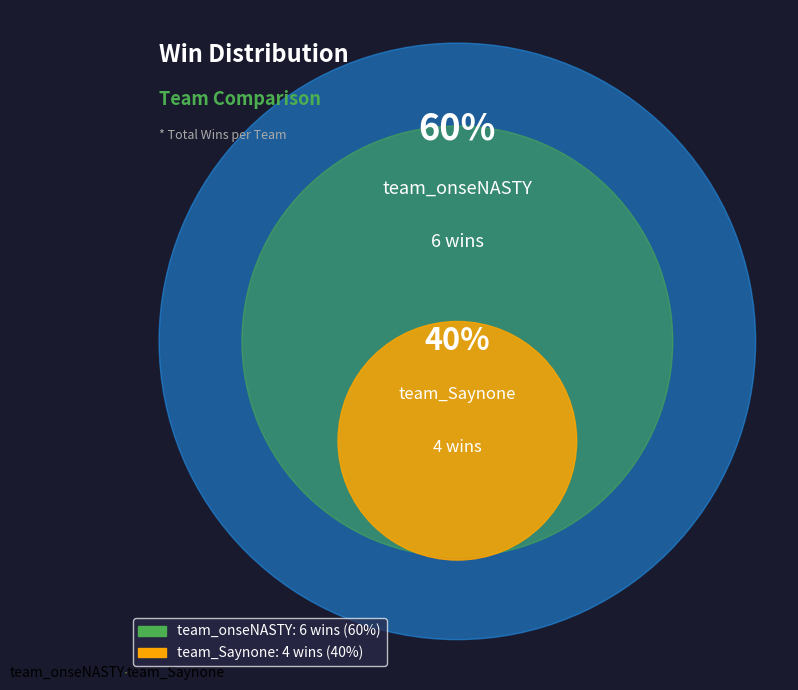

Count the number of slices in the pie.

2